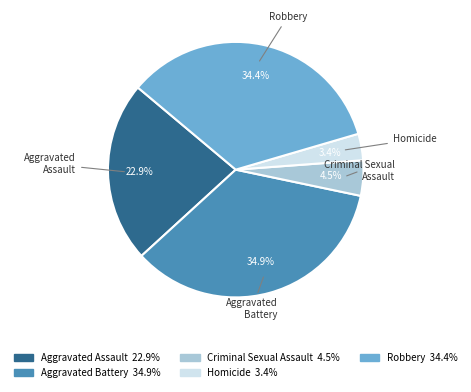

Rank the categories by value from lowest to highest.

Homicide, Criminal Sexual Assault, Aggravated Assault, Robbery, Aggravated Battery